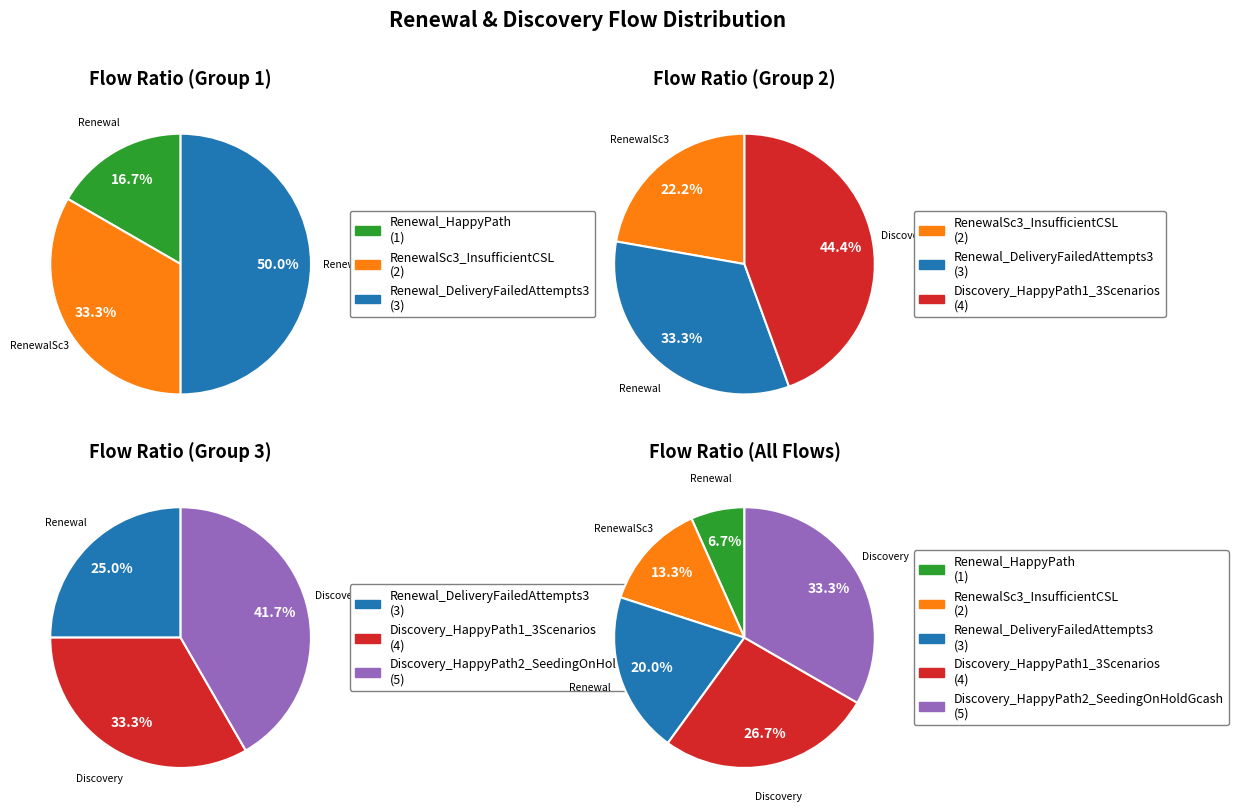

Does Renewal_DeliveryFailedAttempts3 account for over 50% of the chart?

No